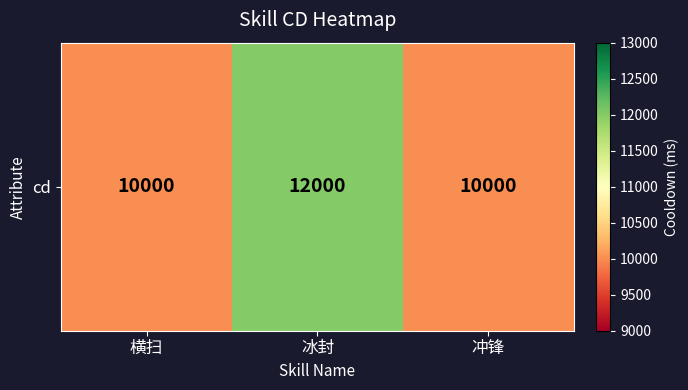

What is the sum of the values at 冰封 and 冲锋?

22000